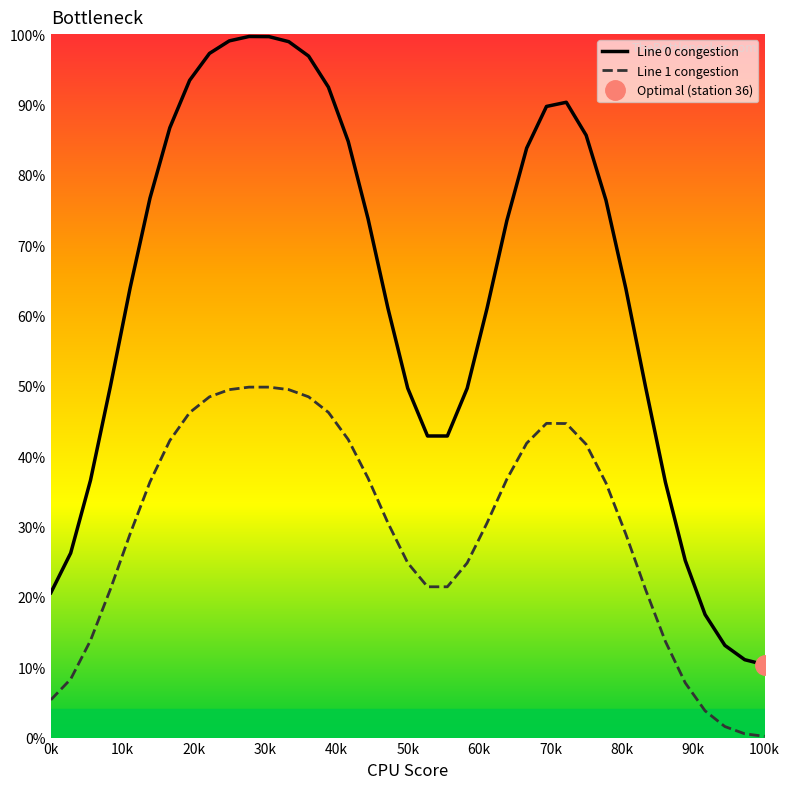

True or false: Line 1 congestion and Line 0 congestion intersect in this chart.

False